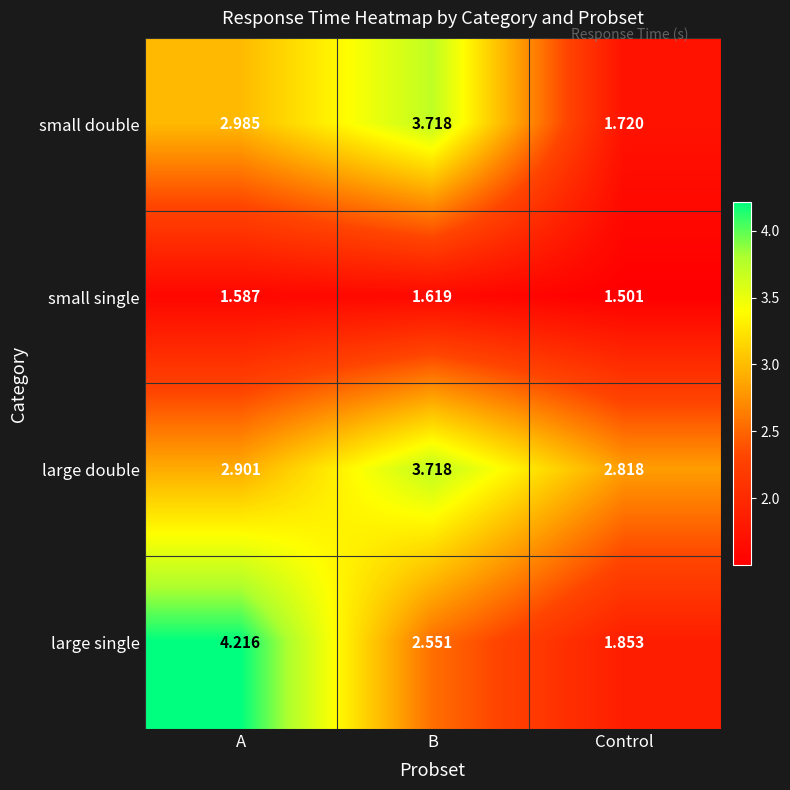

Which label corresponds to the largest value in the chart?

A